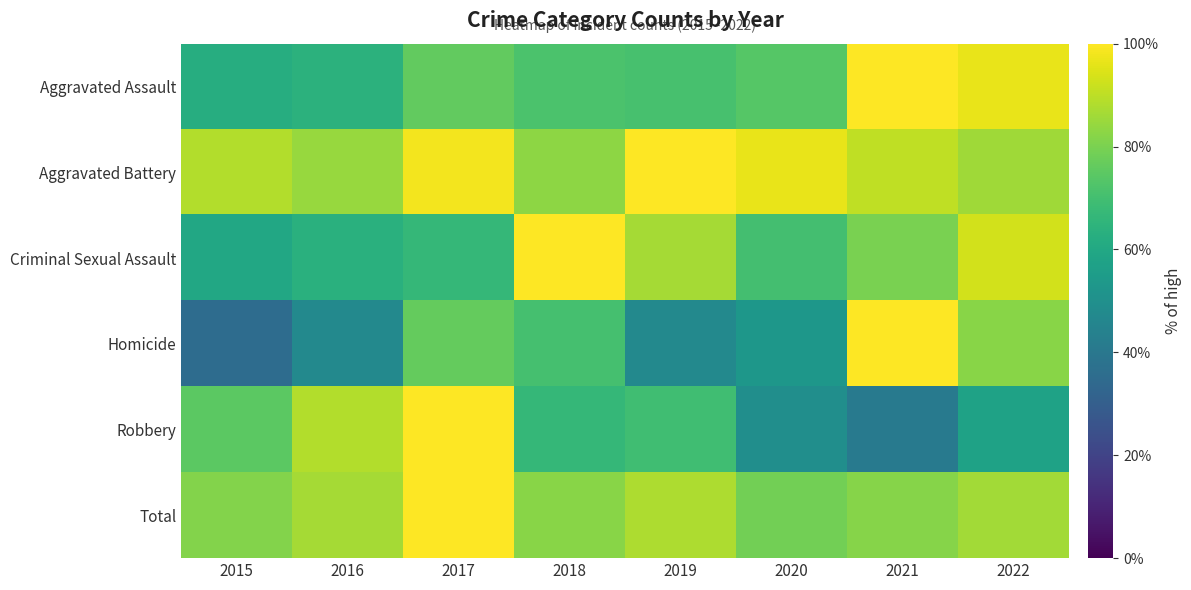

Which series has the largest range (max minus min)?

Homicide